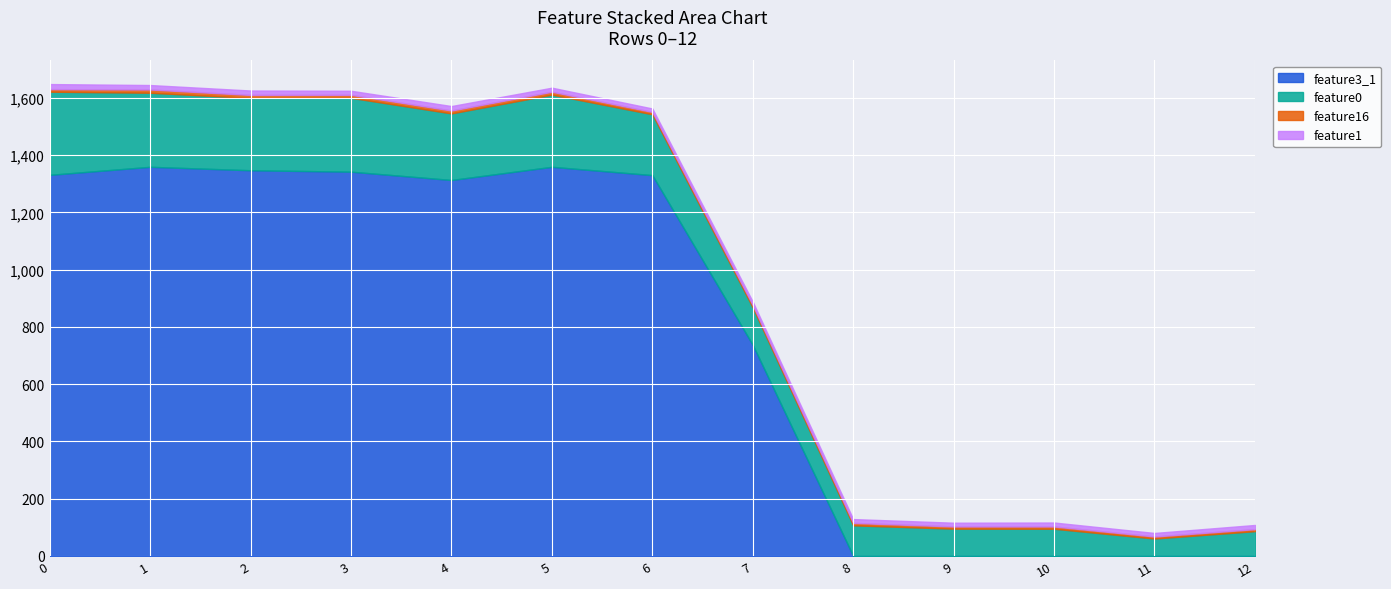

The value of feature3_1 at 0 is 2035.7. True or false?

False